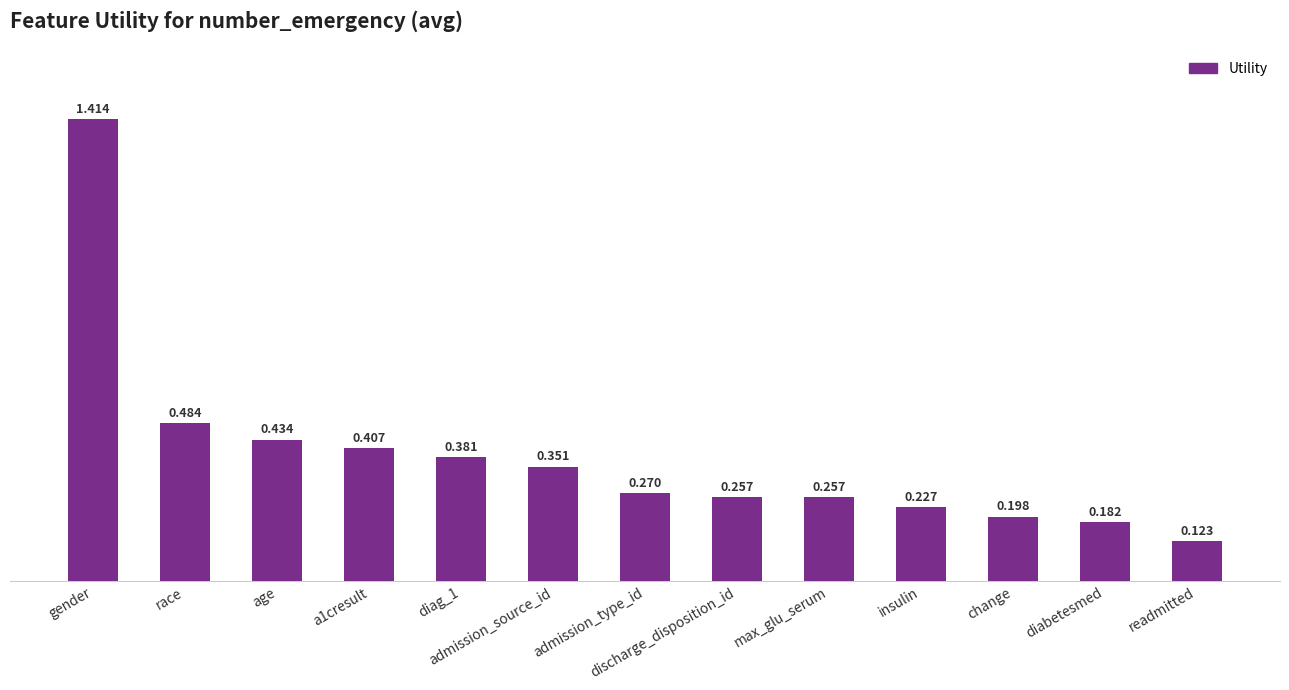

Which has a higher value, gender or max_glu_serum?

gender